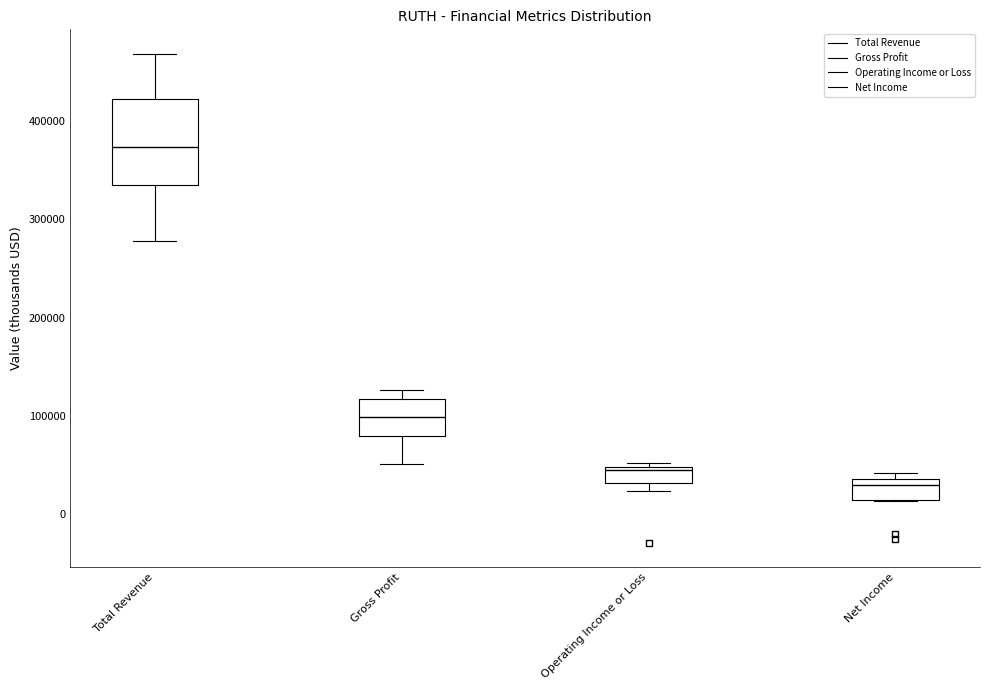

Where does the median line of the box for Net Income sit on the y-axis? The values are not printed on the chart, so give them approximately, as read against the axis.

30000